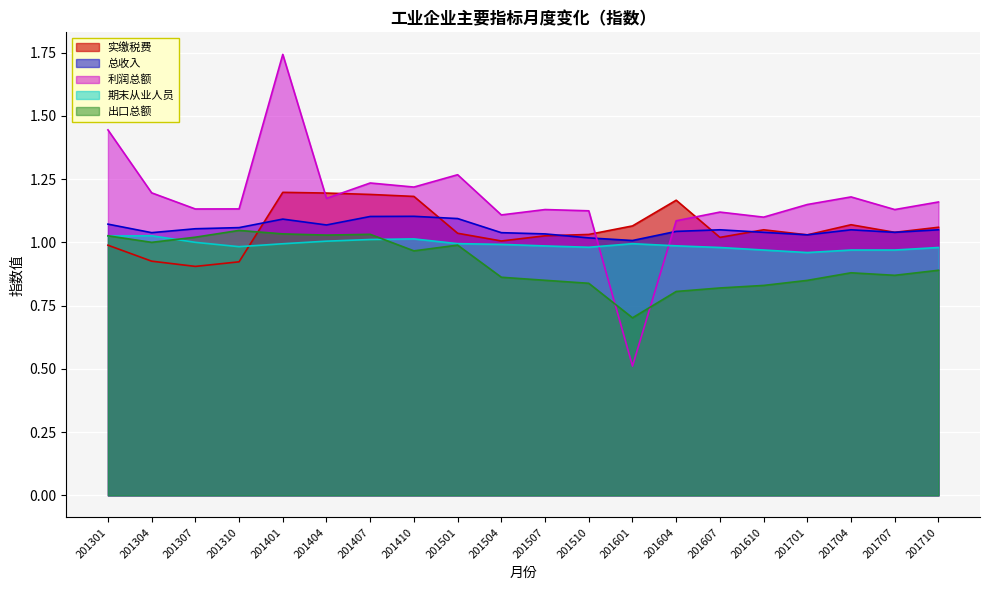

True or false: 利润总额 has more than 2 points higher than both neighbors.

True